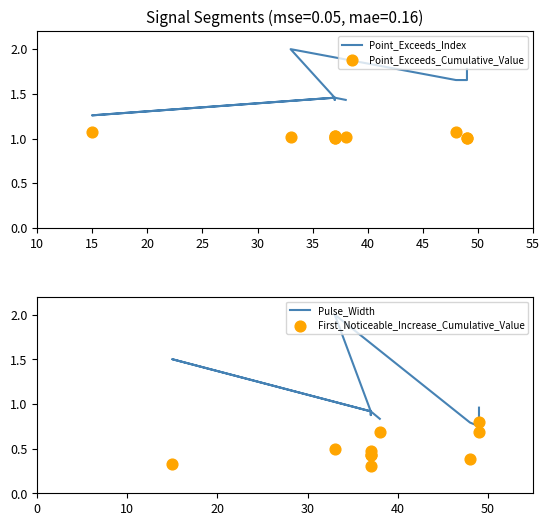

Which series has the widest spread of Y values?

Pulse_Width